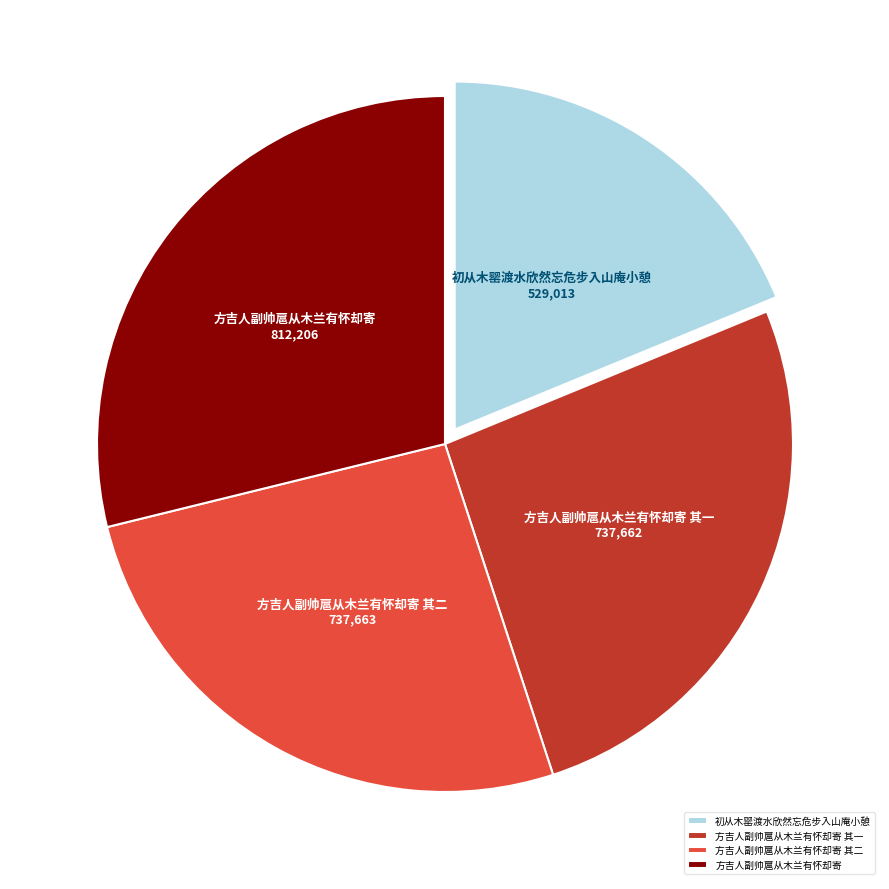

Do 方吉人副帅扈从木兰有怀却寄 and 初从木罂渡水欣然忘危步入山庵小憩 together represent more than half of the pie?

No